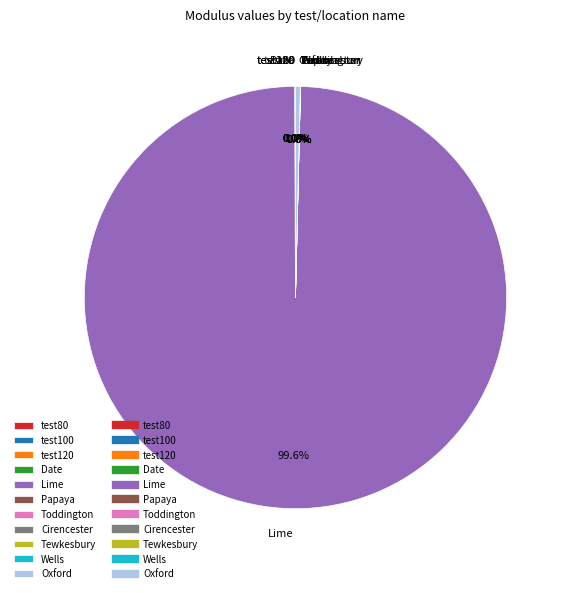

Between test120 and Lime, which is larger?

Lime